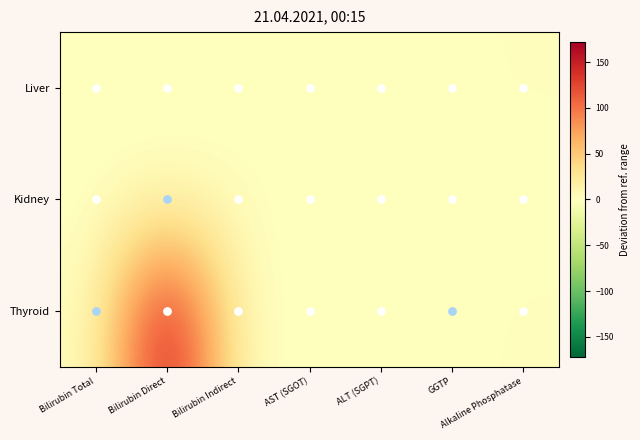

Between GGTP and Alkaline Phosphatase, which series saw the biggest shift?

Thyroid